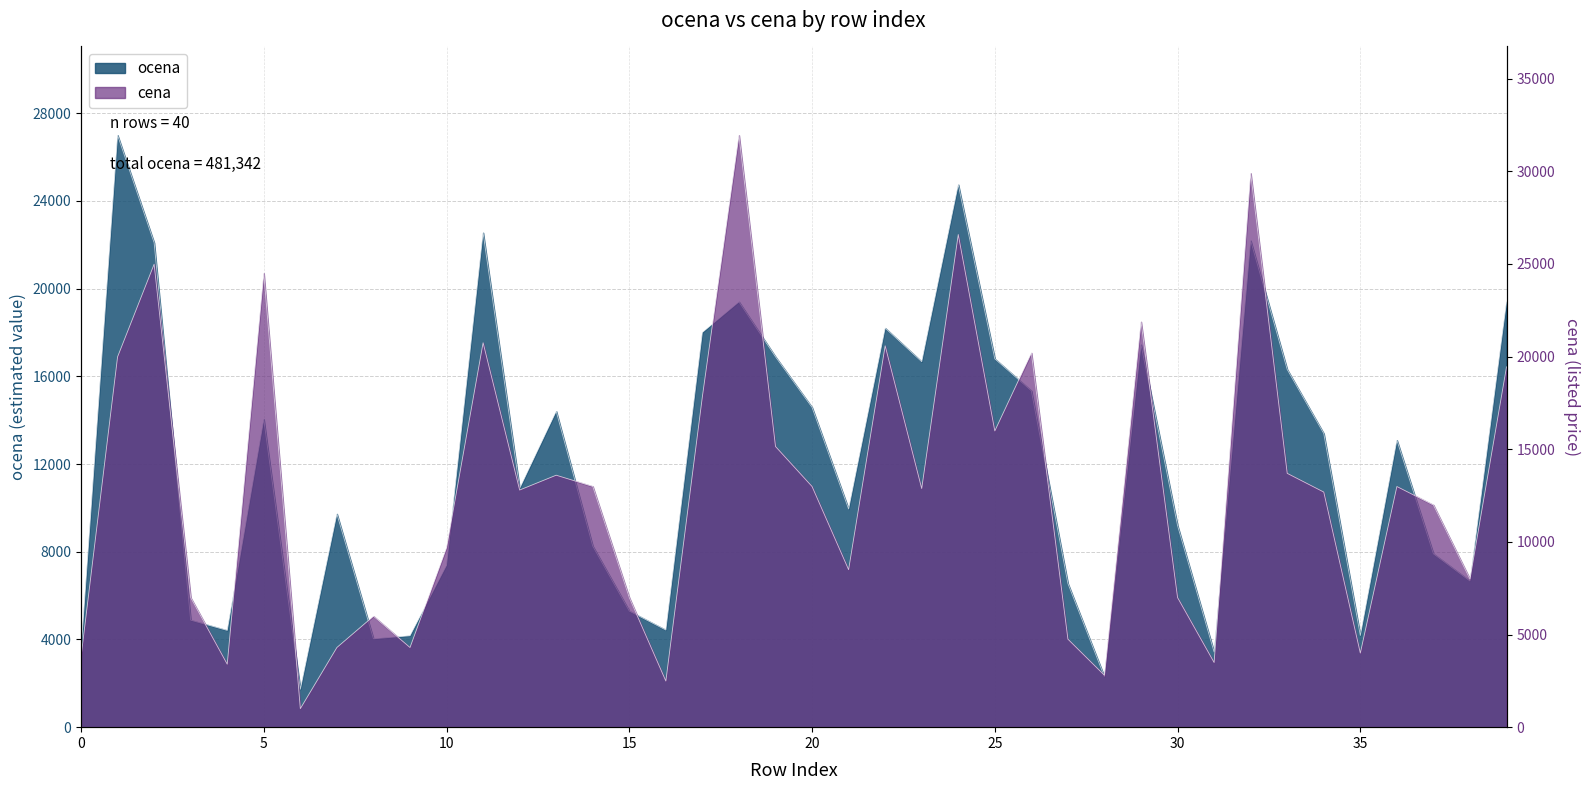

The ocena series shows 7428.8 at 3. True or false?

False